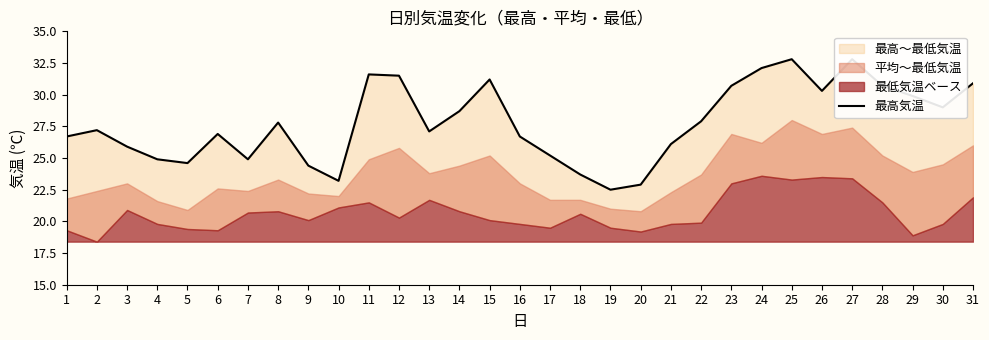

What is the sum of the values at 15 and 3?

57.1